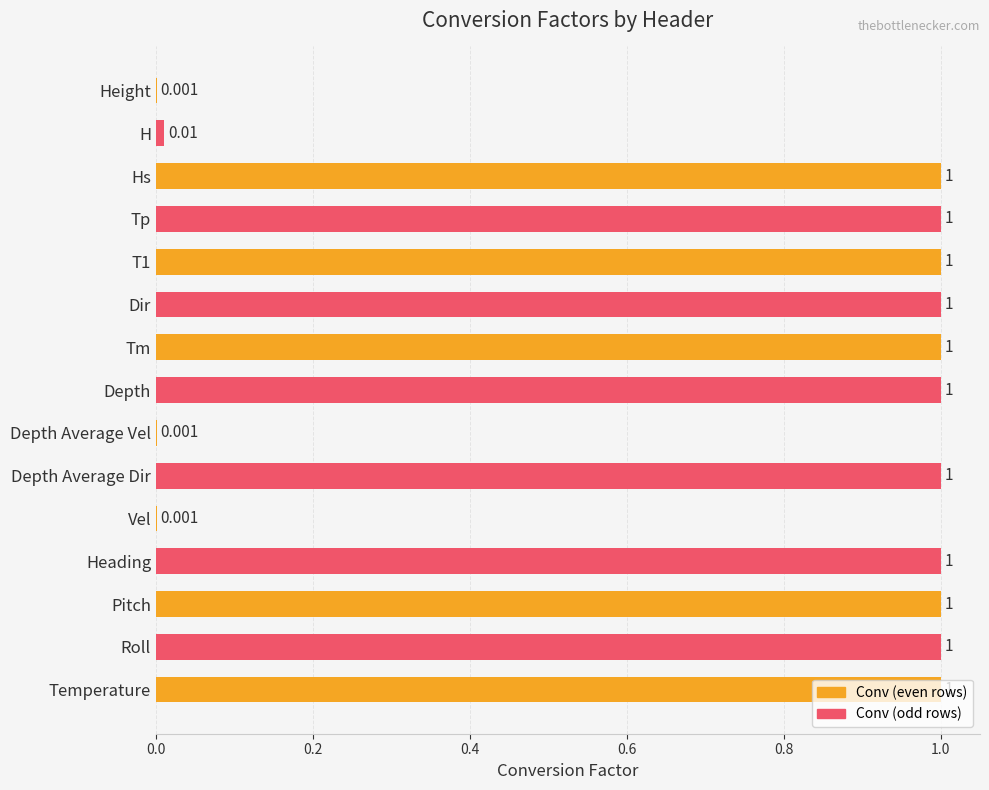

Which has a higher value, H or Tm?

Tm